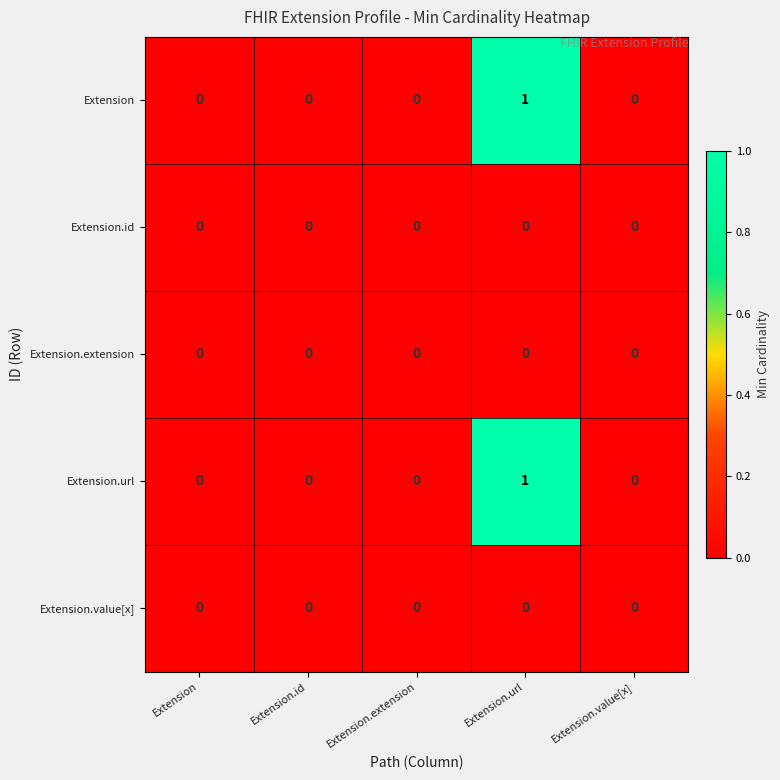

Is it true that Extension.extension equals 0 at Extension?

True